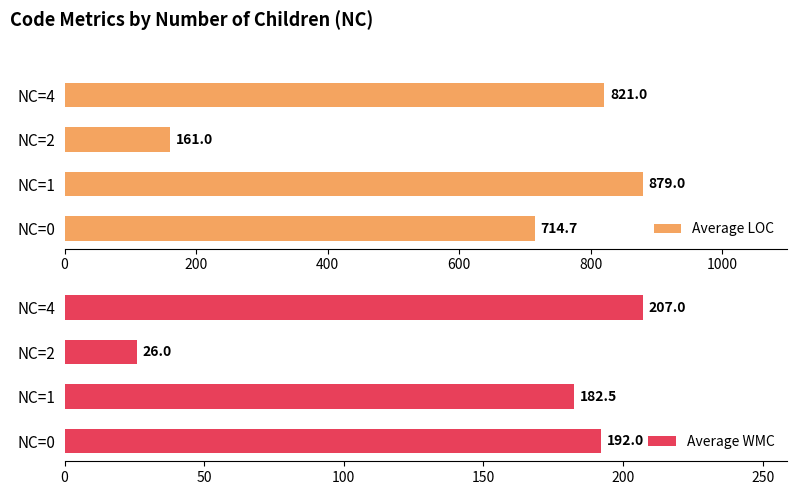

What value does the Average LOC series have at NC=1?

879.0